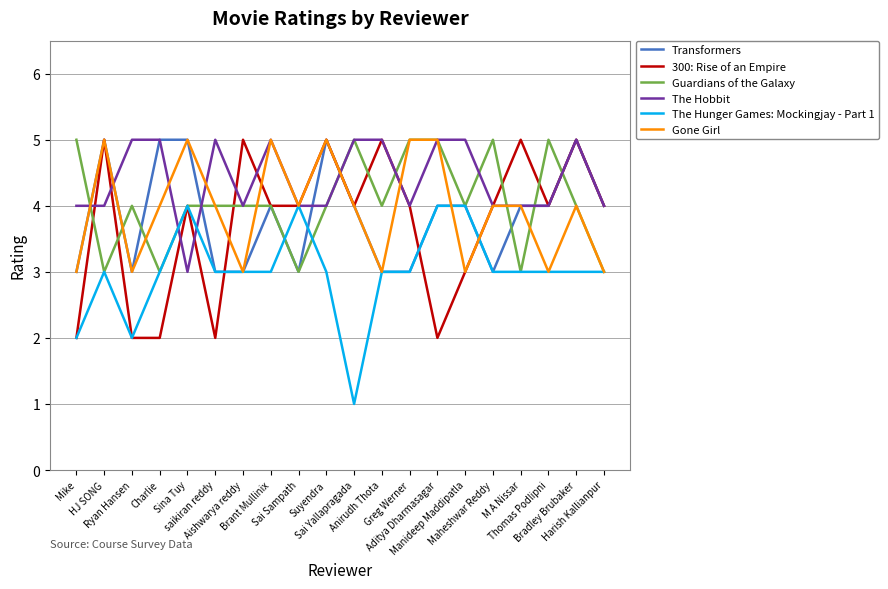

Reading left to right, list all the values displayed in this chart.

Transformers: Mike=3	HJ SONG=5	Ryan Hansen=3	Charlie=5	Sina Tuy=5	saikiran reddy=3	Aishwarya reddy=3	Brant Mullinix=4	Sai Sampath=3	Suyendra=5	Sai Yallapragada=4	Anirudh Thota=3	Greg Werner=3	Aditya Dharmasagar=4	Manideep Maddipatla=4	Maheshwar Reddy=3	M A Nissar=4	Thomas Podlipni=4	Bradley Brubaker=5	Harish Kallianpur=4
300: Rise of an Empire: Mike=2	HJ SONG=5	Ryan Hansen=2	Charlie=2	Sina Tuy=4	saikiran reddy=2	Aishwarya reddy=5	Brant Mullinix=4	Sai Sampath=4	Suyendra=5	Sai Yallapragada=4	Anirudh Thota=5	Greg Werner=4	Aditya Dharmasagar=2	Manideep Maddipatla=3	Maheshwar Reddy=4	M A Nissar=5	Thomas Podlipni=4	Bradley Brubaker=5	Harish Kallianpur=4
Guardians of the Galaxy: Mike=5	HJ SONG=3	Ryan Hansen=4	Charlie=3	Sina Tuy=4	saikiran reddy=4	Aishwarya reddy=4	Brant Mullinix=4	Sai Sampath=3	Suyendra=4	Sai Yallapragada=5	Anirudh Thota=4	Greg Werner=5	Aditya Dharmasagar=5	Manideep Maddipatla=4	Maheshwar Reddy=5	M A Nissar=3	Thomas Podlipni=5	Bradley Brubaker=4	Harish Kallianpur=3
The Hobbit: Mike=4	HJ SONG=4	Ryan Hansen=5	Charlie=5	Sina Tuy=3	saikiran reddy=5	Aishwarya reddy=4	Brant Mullinix=5	Sai Sampath=4	Suyendra=4	Sai Yallapragada=5	Anirudh Thota=5	Greg Werner=4	Aditya Dharmasagar=5	Manideep Maddipatla=5	Maheshwar Reddy=4	M A Nissar=4	Thomas Podlipni=4	Bradley Brubaker=5	Harish Kallianpur=4
The Hunger Games: Mockingjay - Part 1: Mike=2	HJ SONG=3	Ryan Hansen=2	Charlie=3	Sina Tuy=4	saikiran reddy=3	Aishwarya reddy=3	Brant Mullinix=3	Sai Sampath=4	Suyendra=3	Sai Yallapragada=1	Anirudh Thota=3	Greg Werner=3	Aditya Dharmasagar=4	Manideep Maddipatla=4	Maheshwar Reddy=3	M A Nissar=3	Thomas Podlipni=3	Bradley Brubaker=3	Harish Kallianpur=3
Gone Girl: Mike=3	HJ SONG=5	Ryan Hansen=3	Charlie=4	Sina Tuy=5	saikiran reddy=4	Aishwarya reddy=3	Brant Mullinix=5	Sai Sampath=4	Suyendra=5	Sai Yallapragada=4	Anirudh Thota=3	Greg Werner=5	Aditya Dharmasagar=5	Manideep Maddipatla=3	Maheshwar Reddy=4	M A Nissar=4	Thomas Podlipni=3	Bradley Brubaker=4	Harish Kallianpur=3